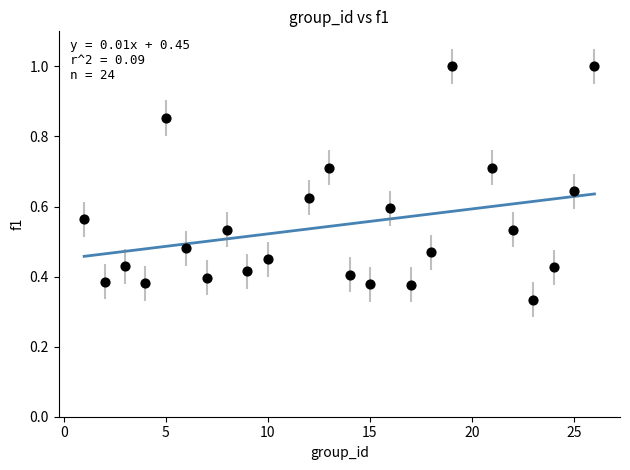

What is the range of X values (max minus min)?

25.0